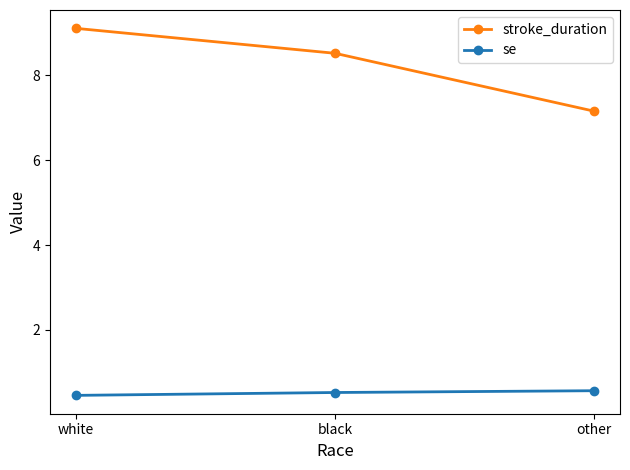

At how many categories does at least one series exceed 5?

3